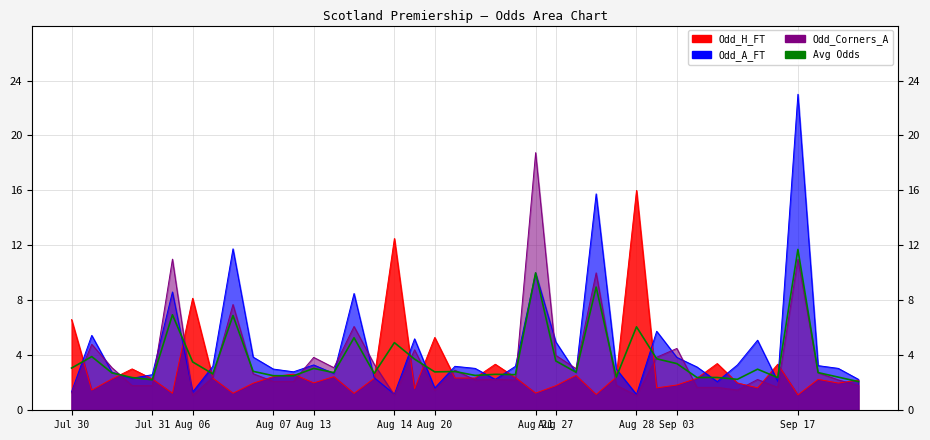

What is the value of the 23rd point from the left?

2.6